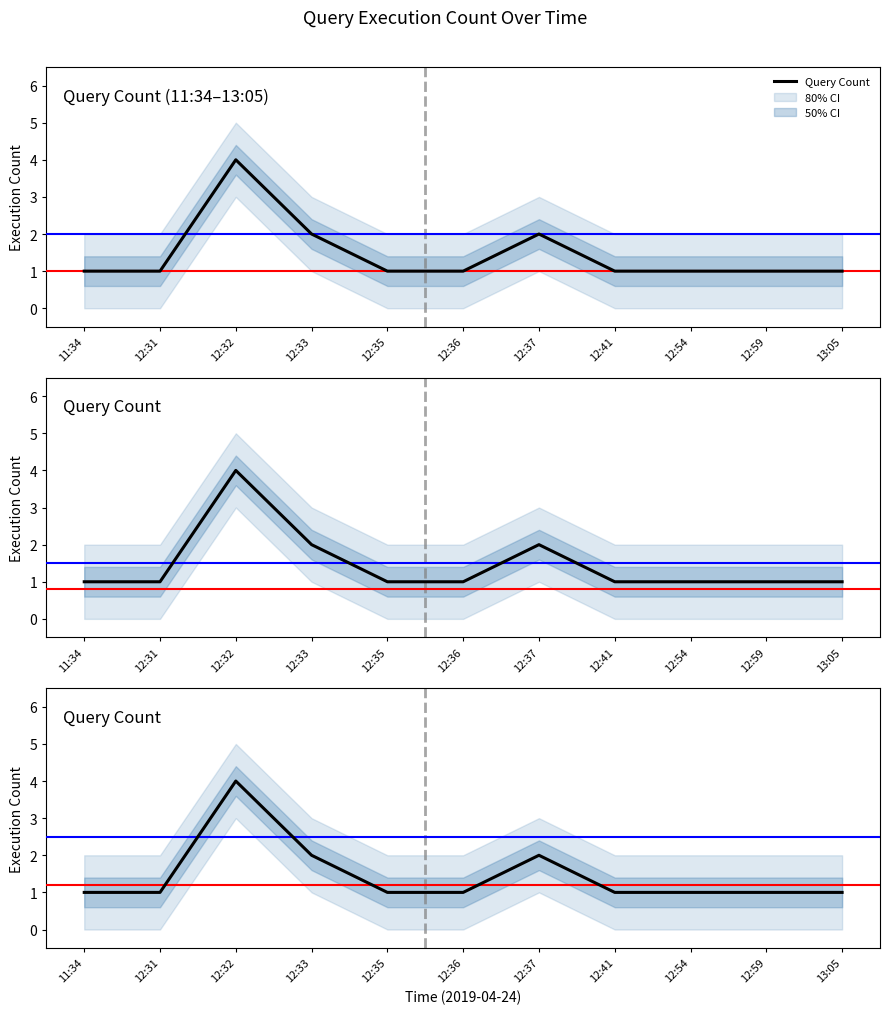

Reading left to right, list all the values displayed in this chart.

1	1	4	2	1	1	2	1	1	1	1